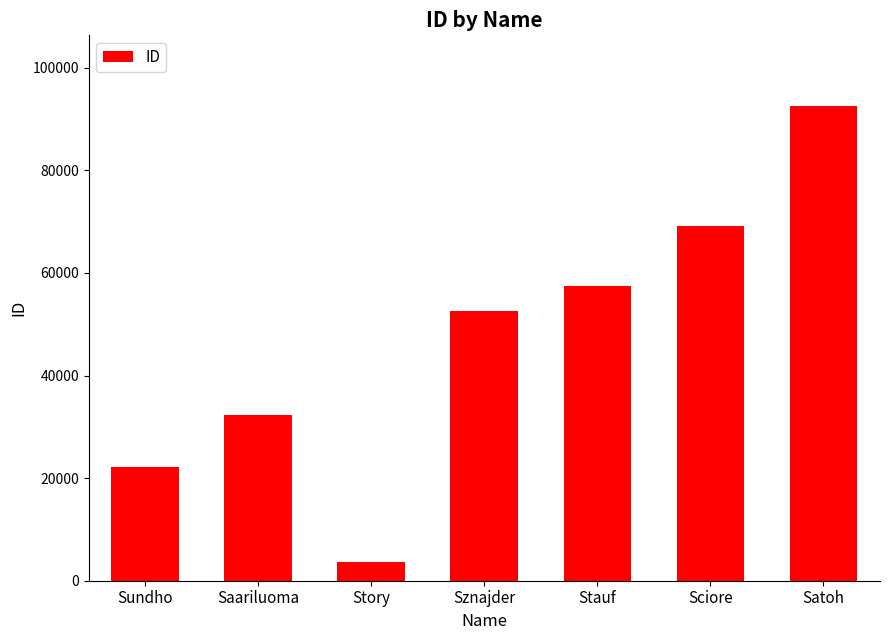

Reading right to left, what are all the values shown in this chart?

Satoh=92442	Sciore=69132	Stauf=57456	Sznajder=52494	Story=3639	Saariluoma=32245	Sundho=22179